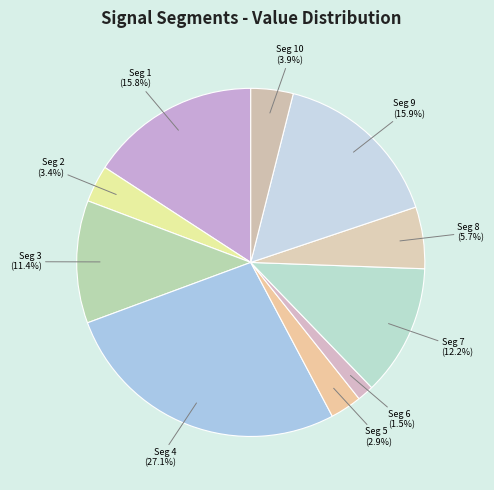

Does any single category account for the majority?

No